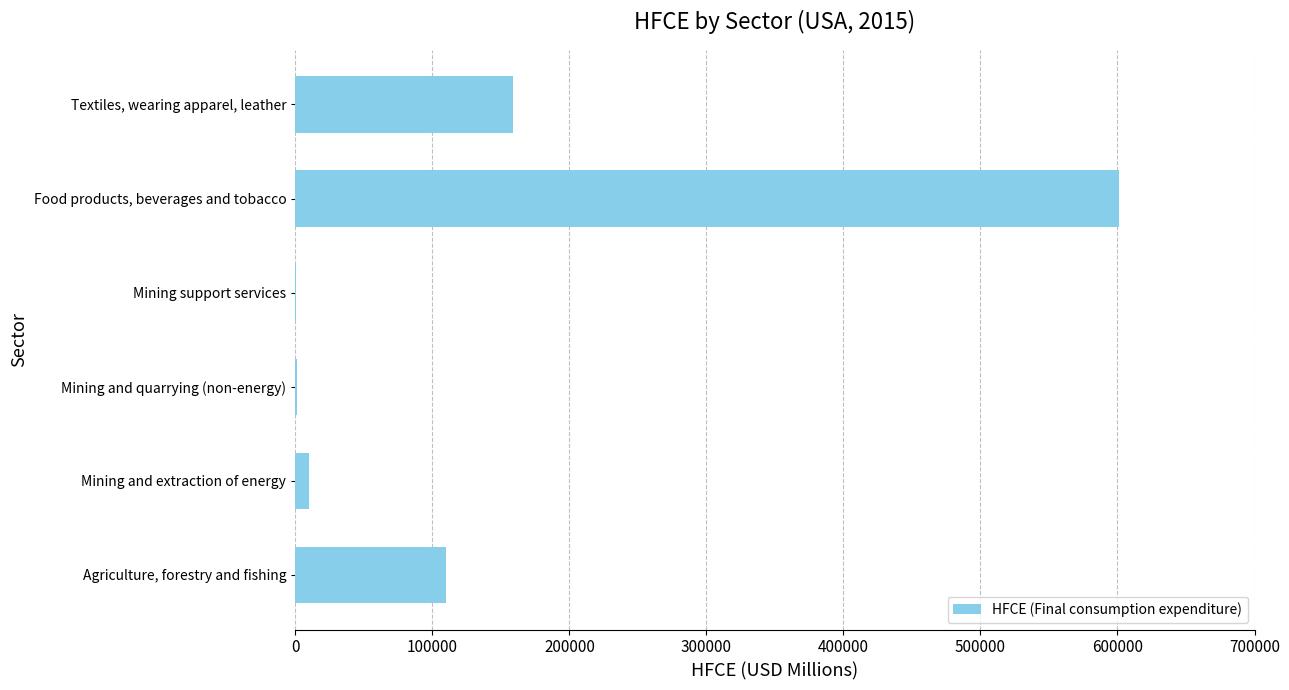

Between Textiles, wearing apparel, leather and Mining support services, which is larger?

Textiles, wearing apparel, leather